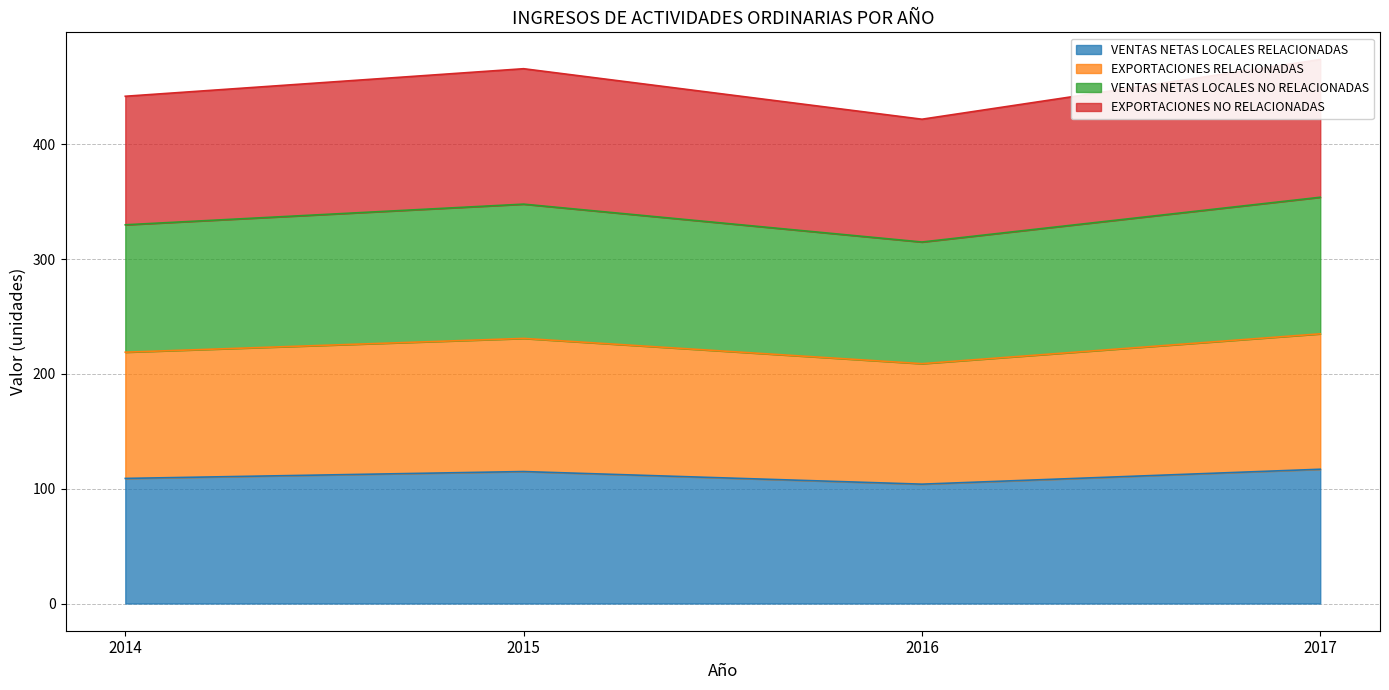

How many lines are shown in the chart?

4